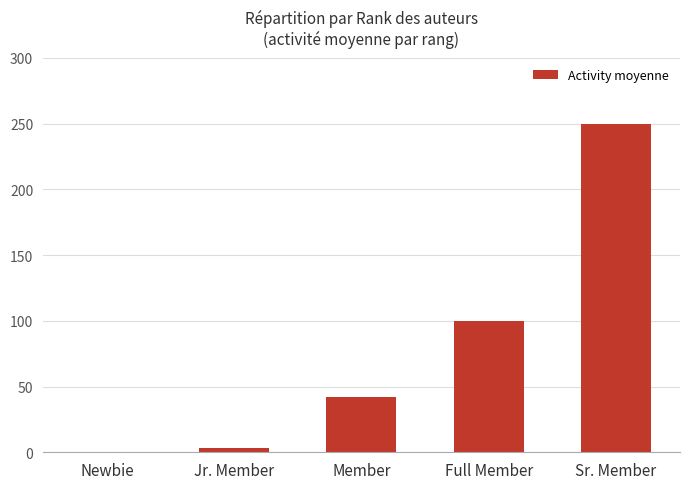

What is the maximum value shown in the chart?

250